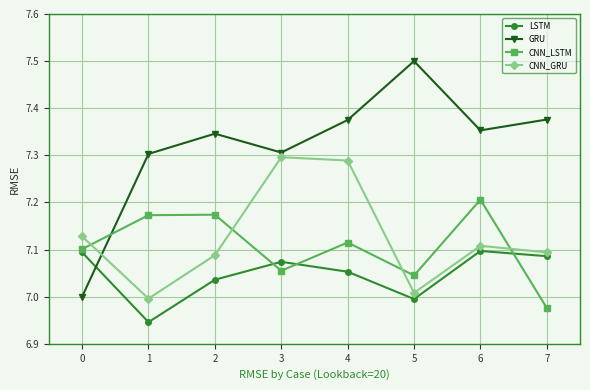

True or false: CNN_GRU and LSTM intersect in this chart.

False